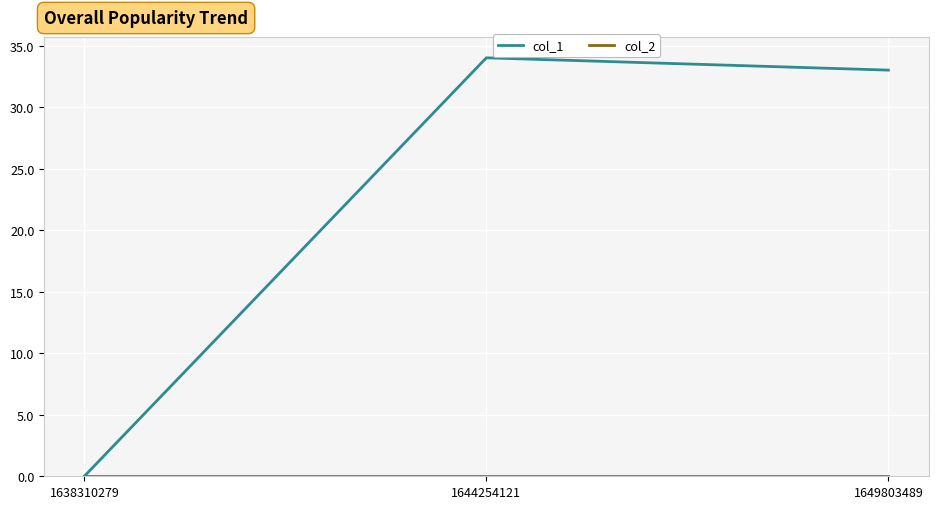

What is the greatest value displayed?

34